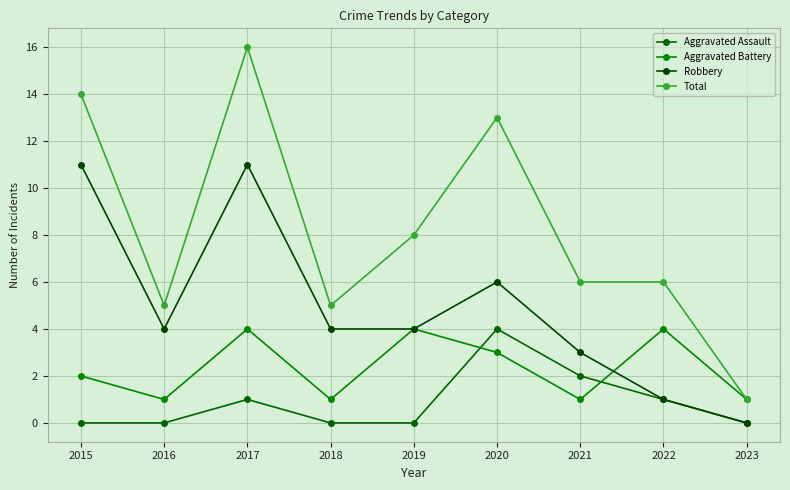

Reading left to right, extract all data points from this chart.

Aggravated Assault: 2015=0	2016=0	2017=1	2018=0	2019=0	2020=4	2021=2	2022=1	2023=0
Aggravated Battery: 2015=2	2016=1	2017=4	2018=1	2019=4	2020=3	2021=1	2022=4	2023=1
Robbery: 2015=11	2016=4	2017=11	2018=4	2019=4	2020=6	2021=3	2022=1	2023=0
Total: 2015=14	2016=5	2017=16	2018=5	2019=8	2020=13	2021=6	2022=6	2023=1